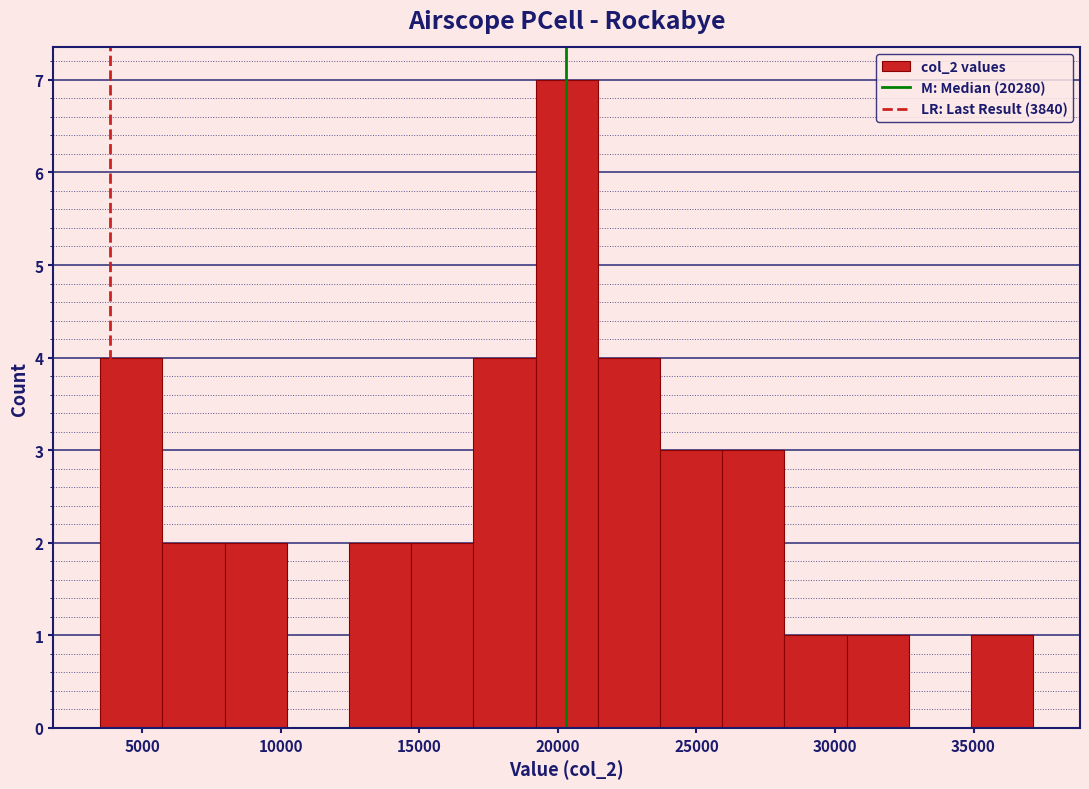

Reading left to right, list every bar in this chart as the range it spans on the x-axis followed by its height. Neither the bar edges nor the heights are printed on the chart, so give them approximately, as read against the axes.

3500 to 5500: 4
5500 to 8000: 2
8000 to 10000: 2
10000 to 12500: 0
12500 to 14500: 2
14500 to 17000: 2
17000 to 19000: 4
19000 to 21500: 7
21500 to 23500: 4
23500 to 26000: 3
26000 to 28000: 3
28000 to 30500: 1
30500 to 32500: 1
32500 to 35000: 0
35000 to 37000: 1